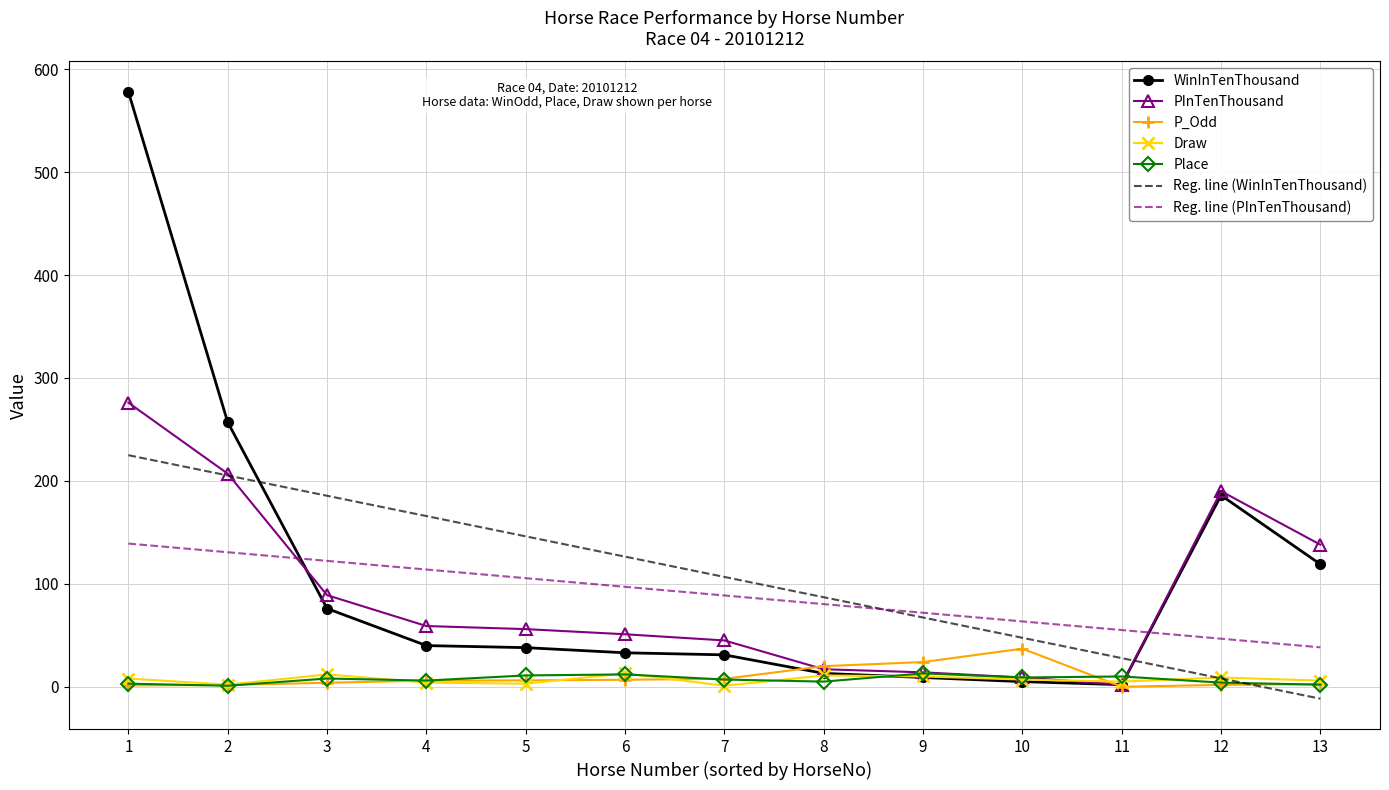

Is the value of Reg. line (PInTenThousand) at 9 greater than the value of P_Odd at 3?

Yes